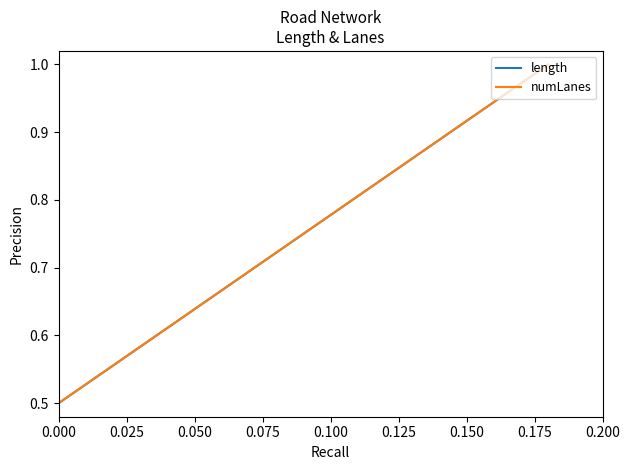

How many lines are shown in the chart?

2